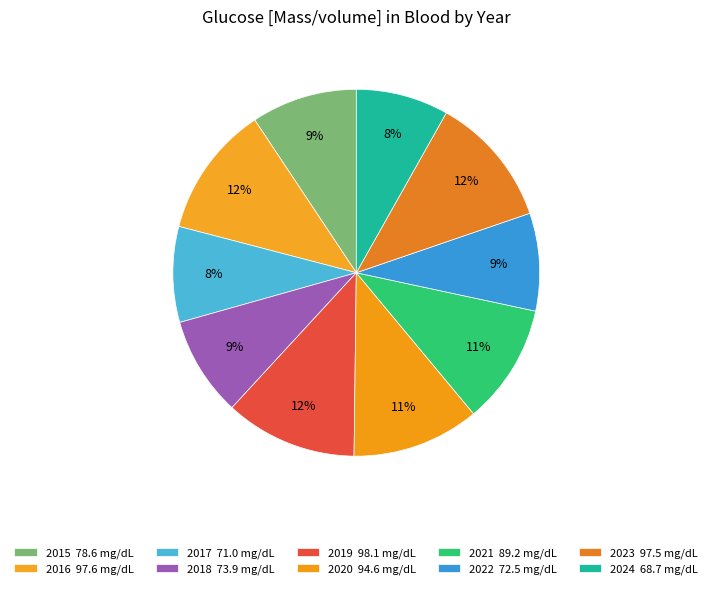

How many segments does this pie chart have?

10